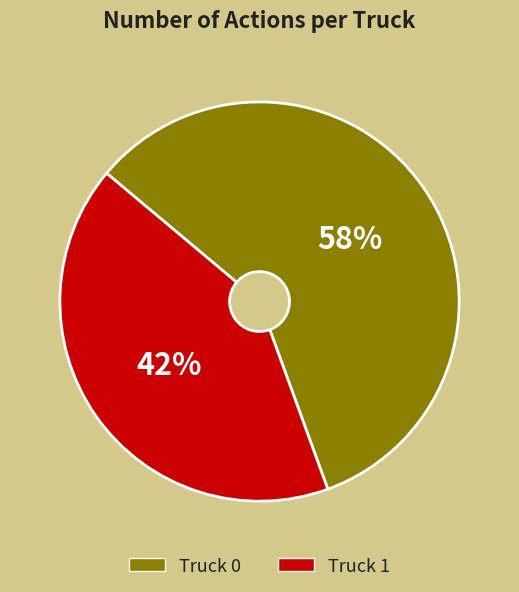

What is the smallest slice in the pie chart?

Truck 1